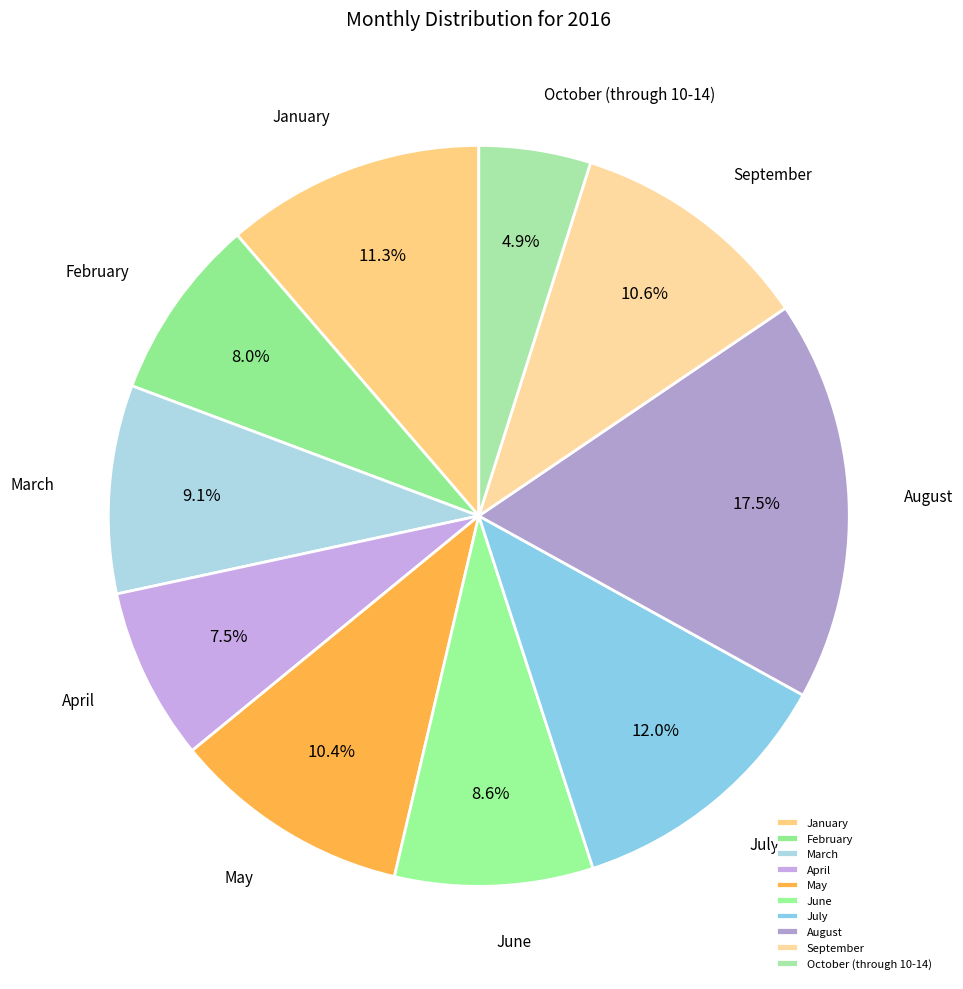

To the nearest percent, what percentage of the pie is October (through 10-14)?

5%